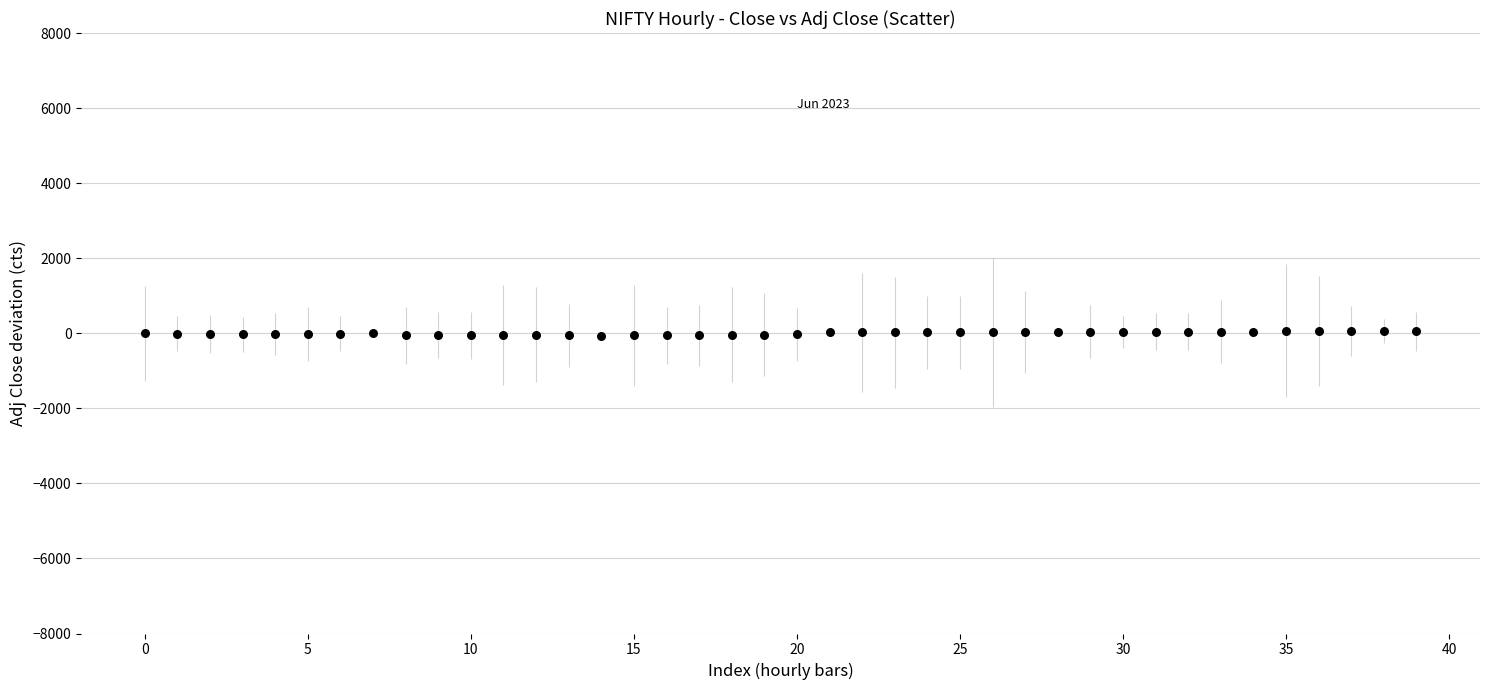

What is the range of Y values (max minus min)?

145.1